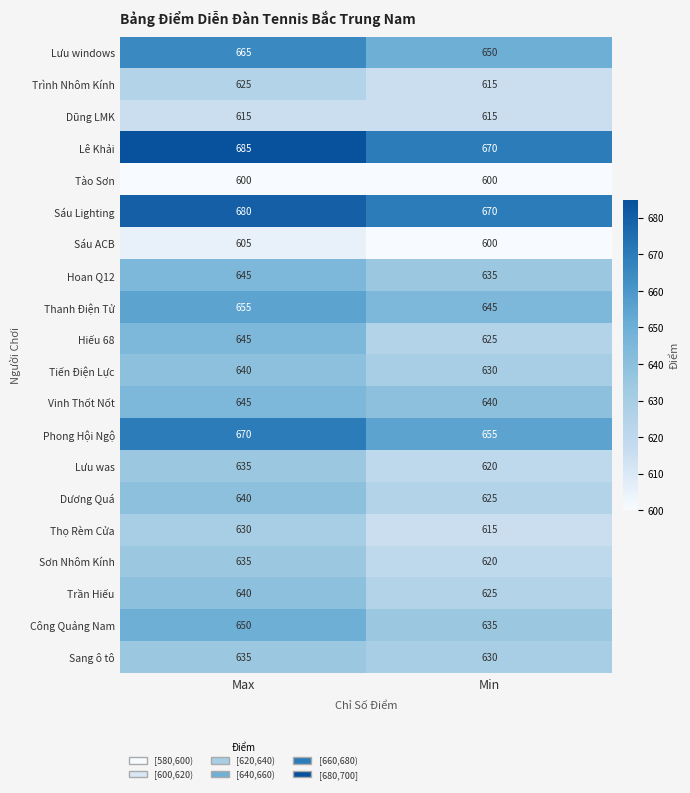

What is the sum of all Lưu windows values?

1315